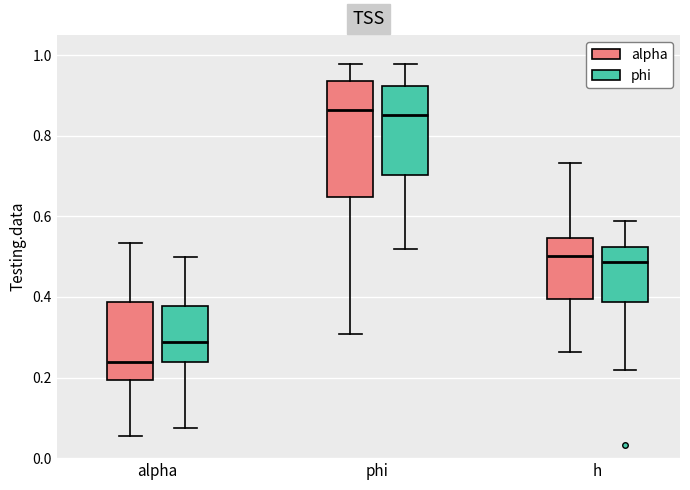

Reading left to right, transcribe this box plot: for each box, give where its median line is, the range the box spans, and where its two whiskers end, as read against the y-axis. The values are not printed on the chart, so give them approximately, as read against the axis.

alpha (alpha): median 0.24, box 0.20 to 0.38, whiskers 0.06 to 0.54
alpha (phi): median 0.28, box 0.24 to 0.38, whiskers 0.08 to 0.50
phi (alpha): median 0.86, box 0.64 to 0.94, whiskers 0.30 to 0.98
phi (phi): median 0.86, box 0.70 to 0.92, whiskers 0.52 to 0.98
h (alpha): median 0.50, box 0.40 to 0.54, whiskers 0.26 to 0.74
h (phi): median 0.48, box 0.38 to 0.52, whiskers 0.22 to 0.58